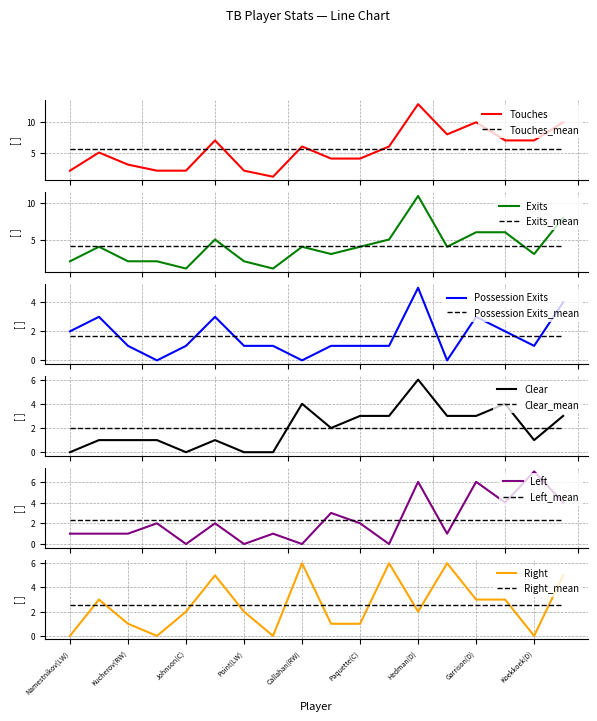

Where is the first local maximum for Left?

Palat(LW)